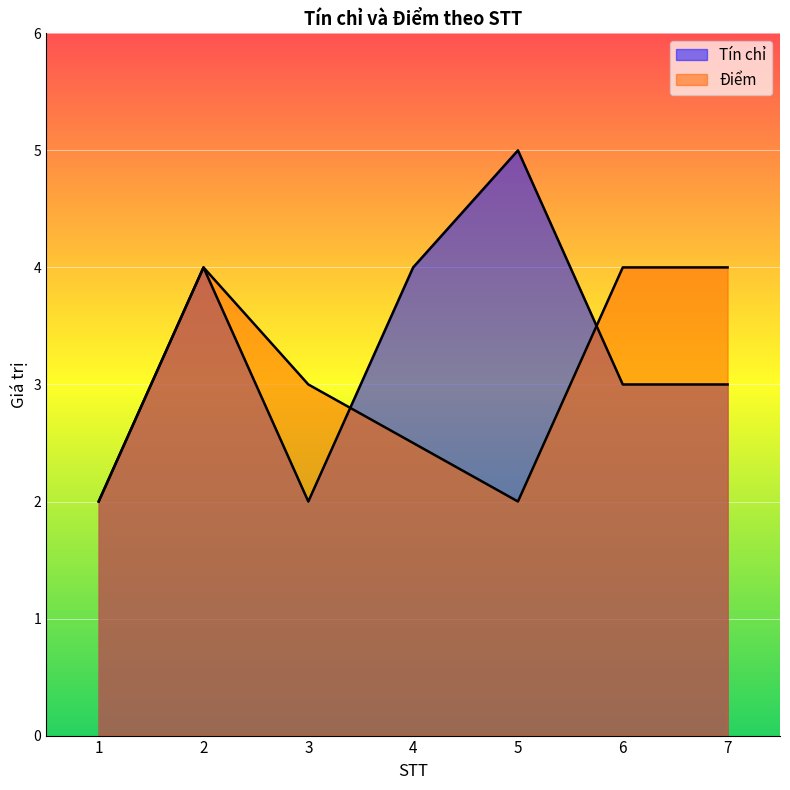

True or false: Điểm and Tín chỉ cross at least once.

True